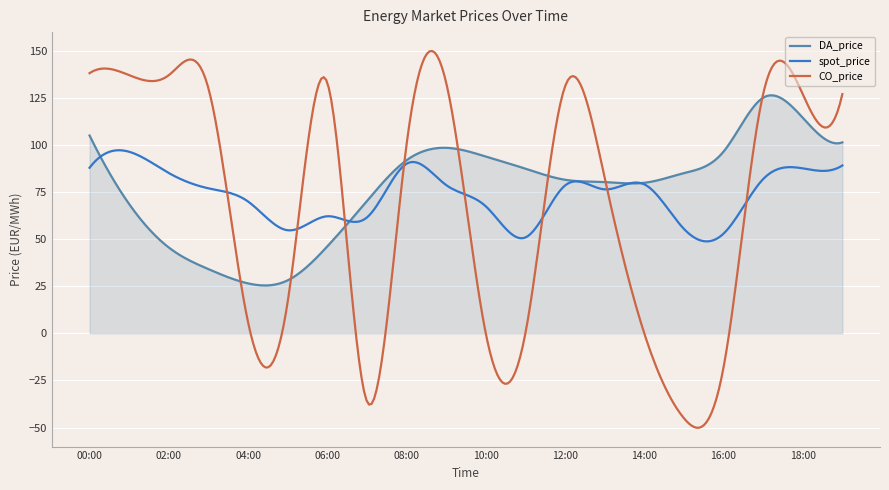

Which series has the largest range (max minus min)?

CO_price